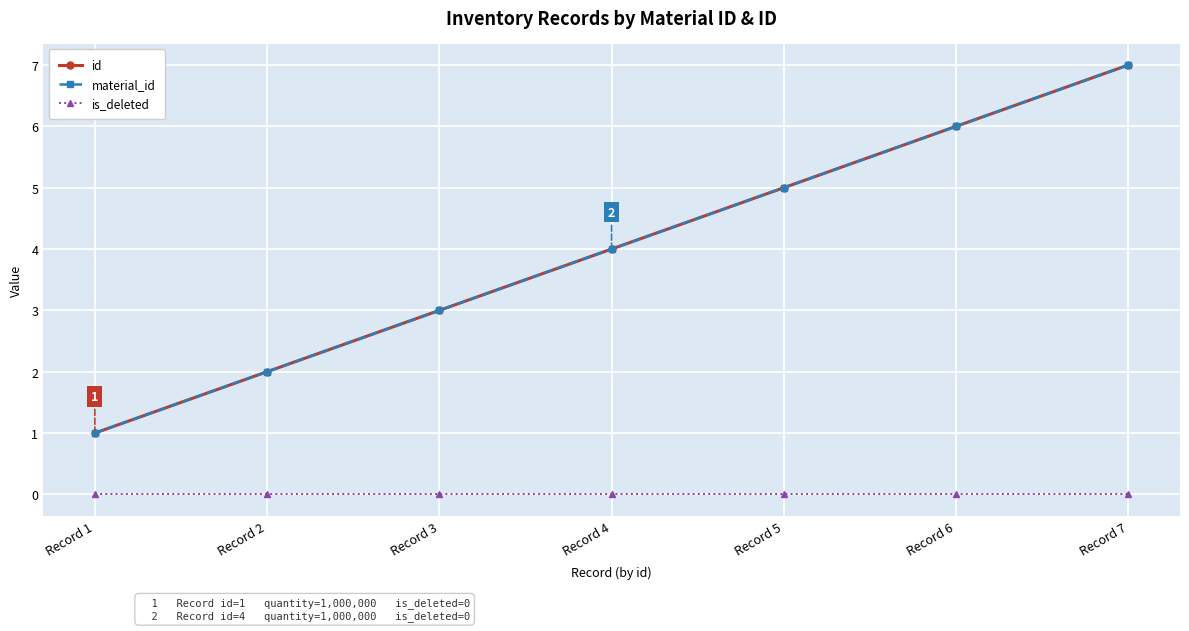

Is it true that is_deleted equals 0 at Record 4?

True